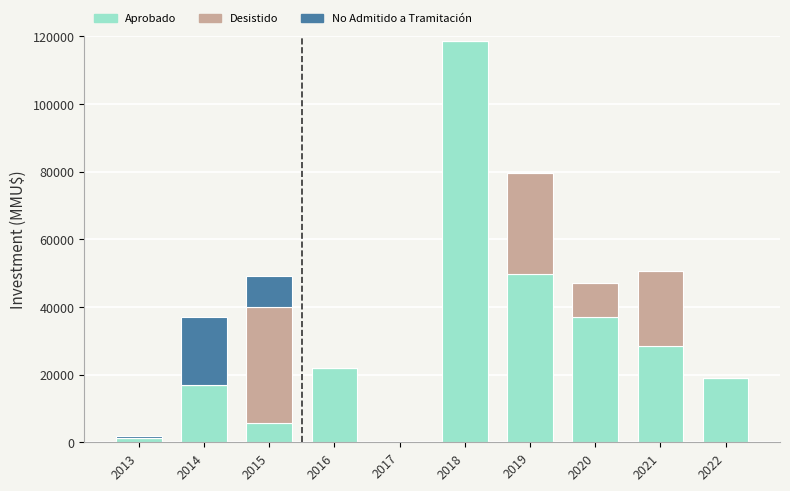

Reading left to right, list the values for the Aprobado series.

2013=1200	2014=17000	2015=5634	2016=21855	2017=0	2018=118526	2019=49610	2020=37000	2021=28353	2022=18950